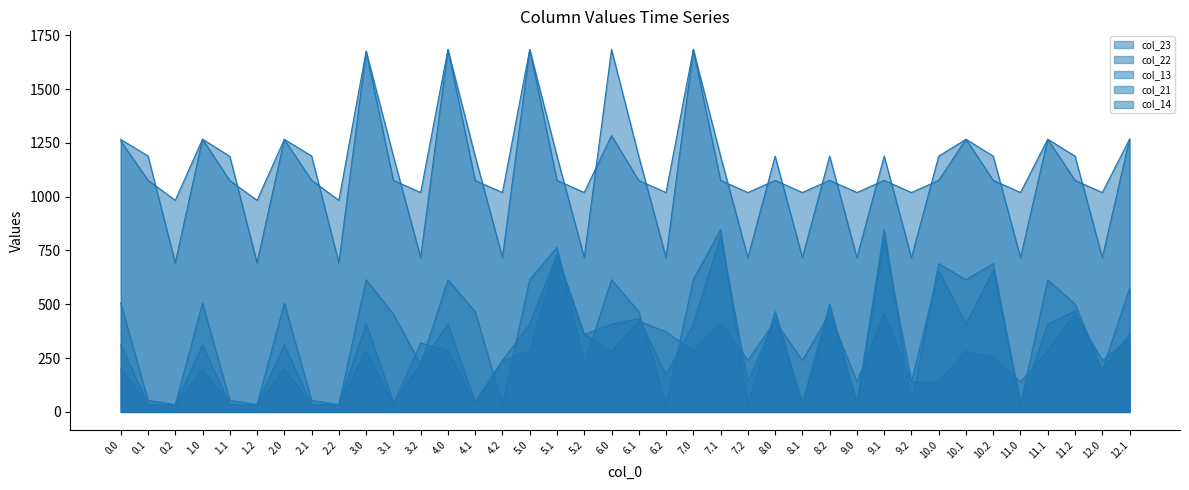

Between 4.1 and 5.2, which series saw the biggest shift?

col_14